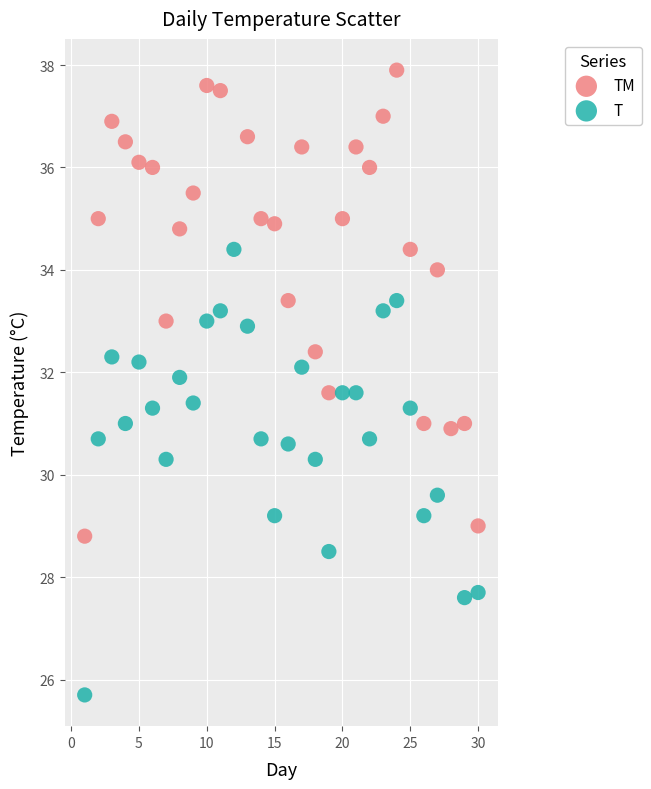

Which series has the widest spread of Y values?

TM